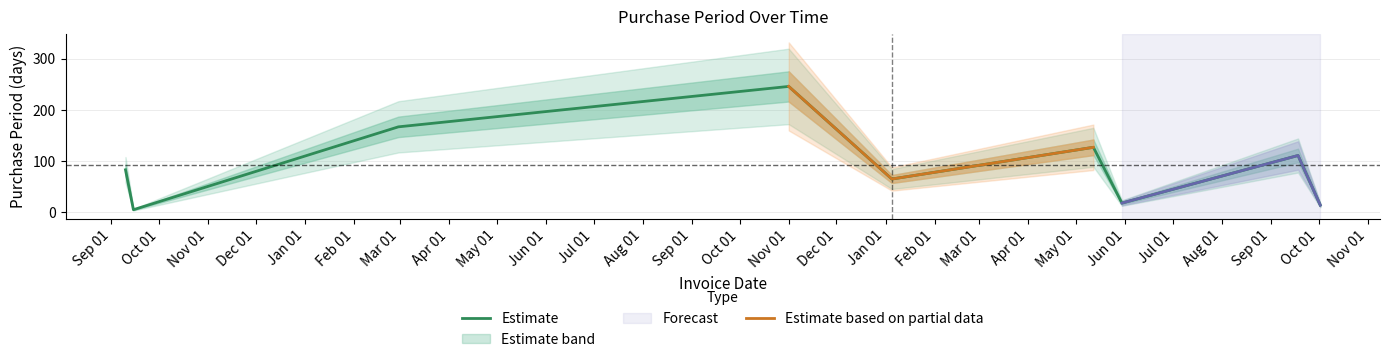

What is the minimum value shown in the chart?

5